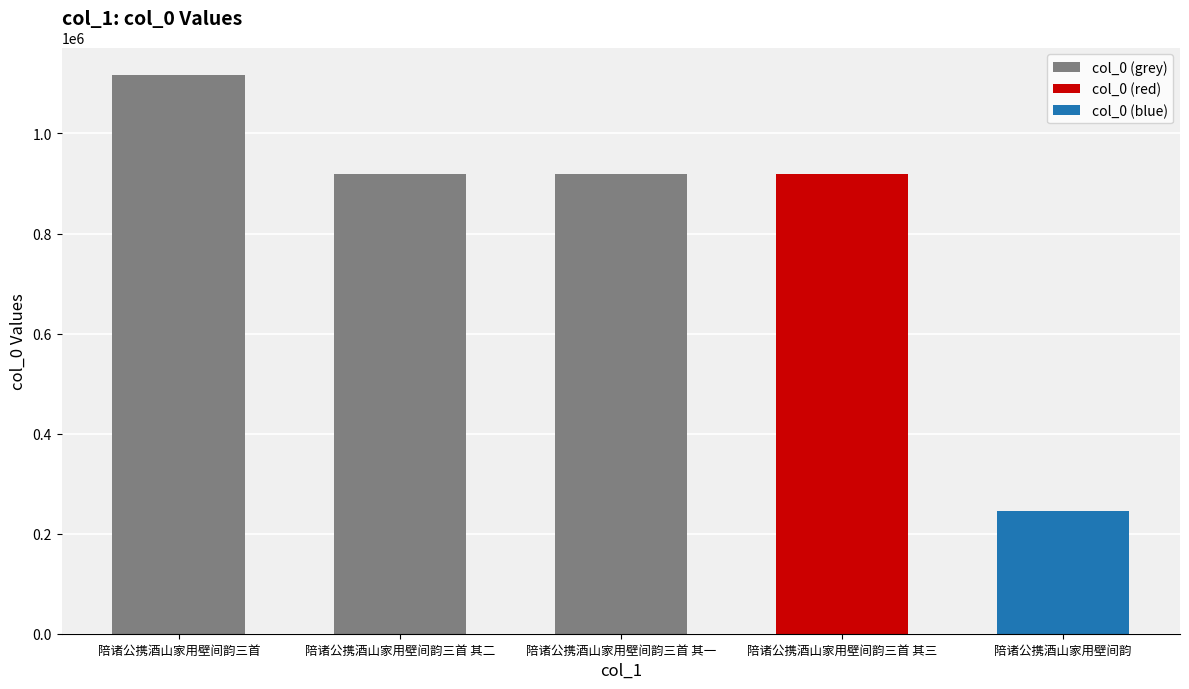

Does the chart contain stacked bars?

No